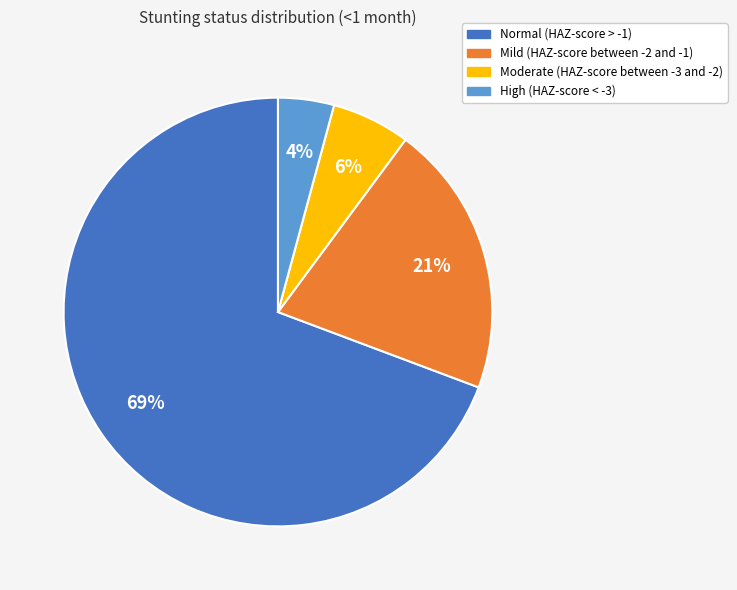

Which slice is the smallest?

High (HAZ-score < -3)